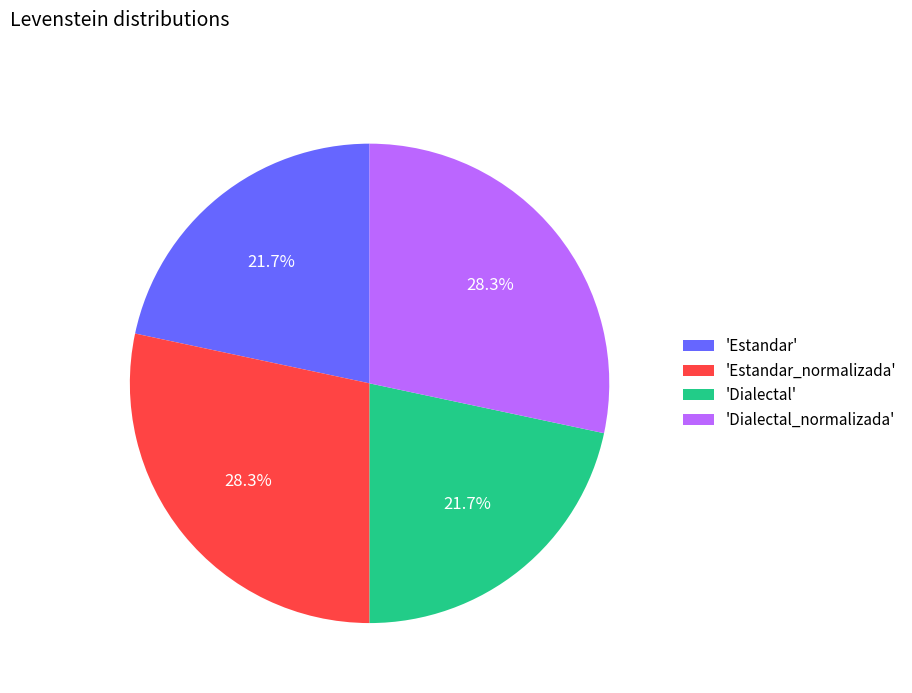

Does 'Estandar_normalizada' account for over 50% of the chart?

No